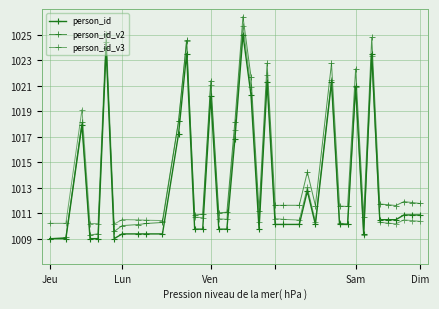

Which series has the largest total across all categories?

person_id_v2